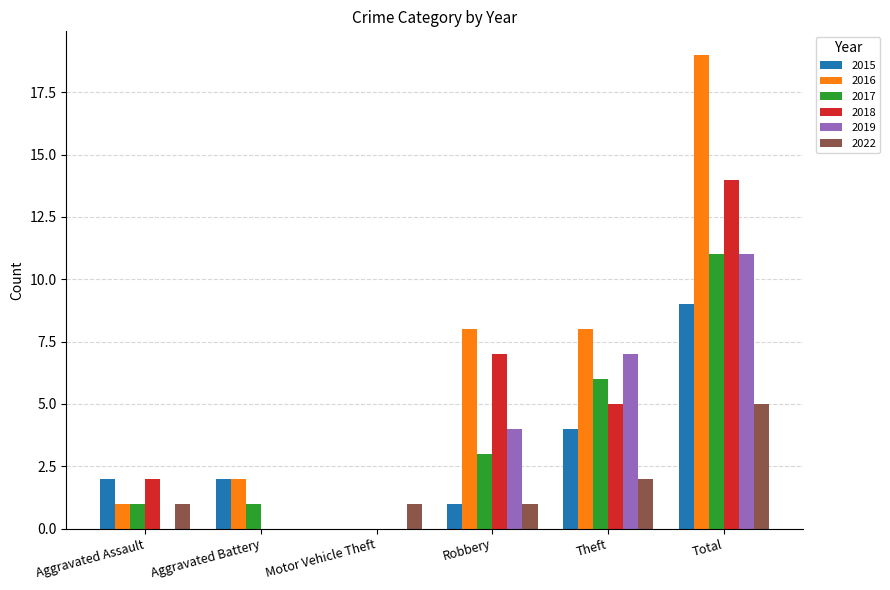

Is it true that 2022 equals 1 at Motor Vehicle Theft?

True